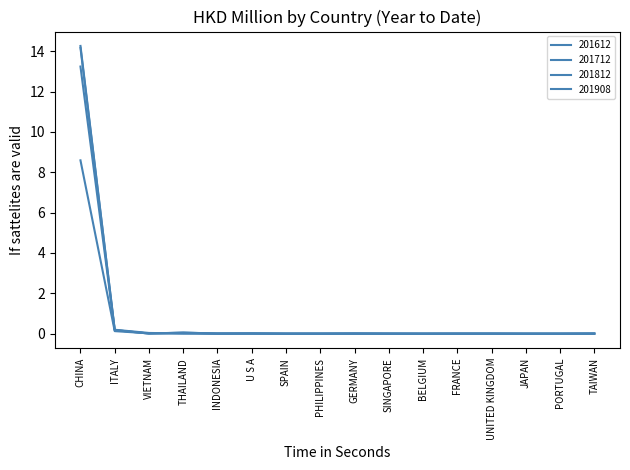

How many lines are shown in the chart?

4